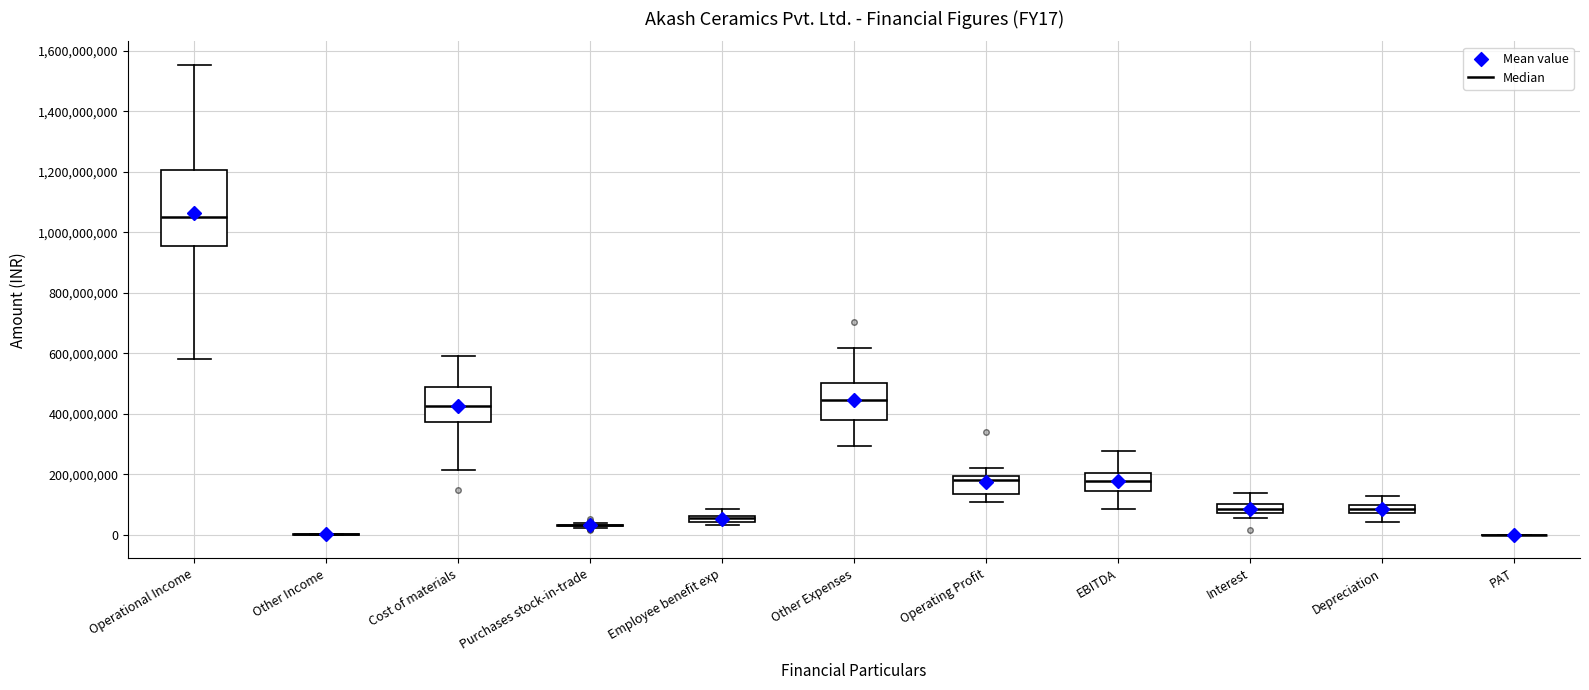

Which box is the tallest, from its lower edge to its upper edge?

Operational Income